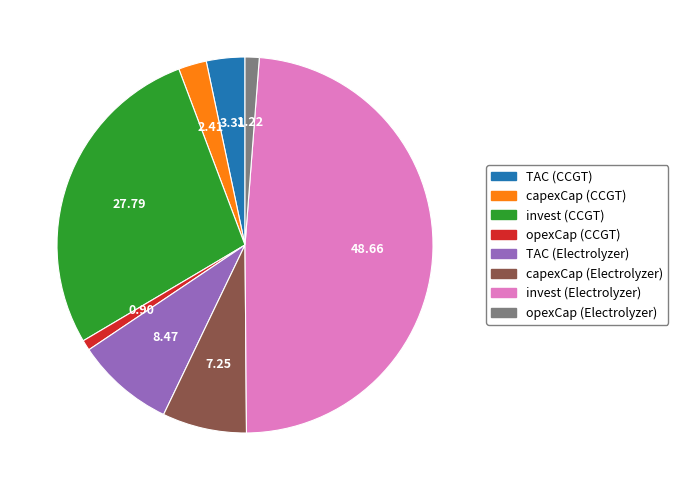

Between invest (Electrolyzer) and opexCap (Electrolyzer), which is larger?

invest (Electrolyzer)